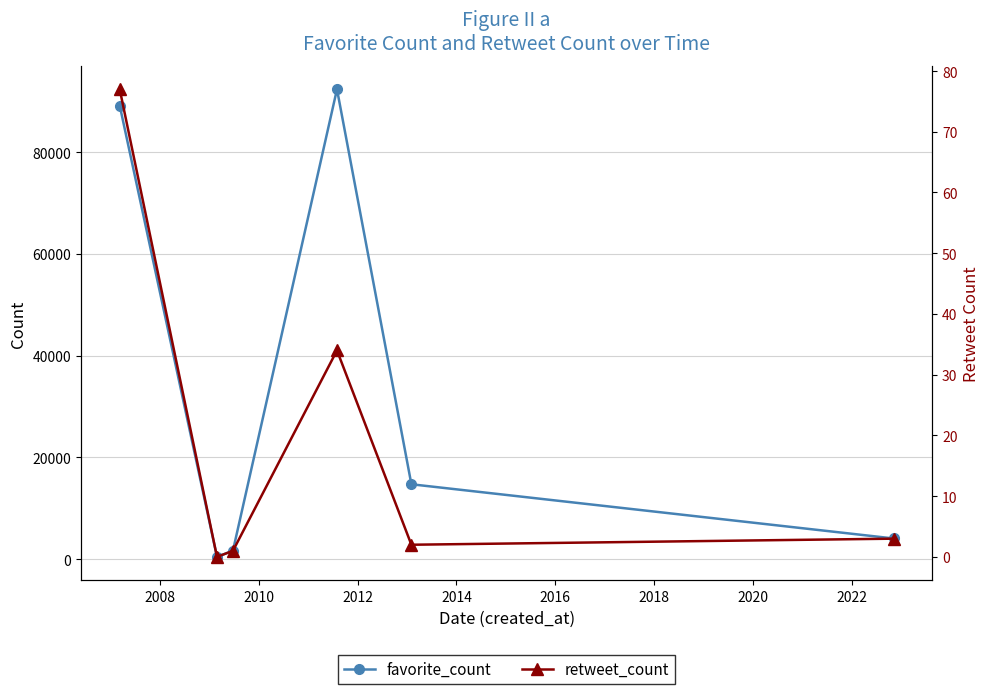

How many interior local valleys does the favorite_count series have?

1